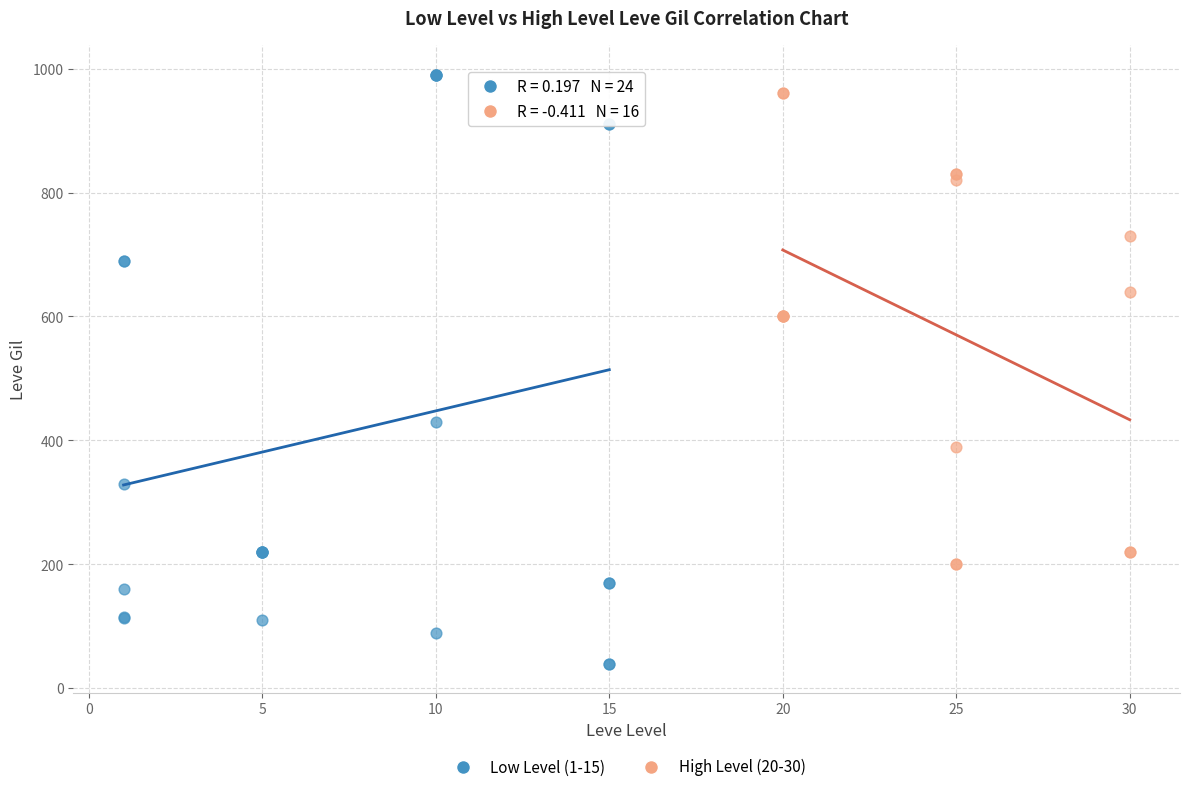

Which series has the largest Y range (max minus min)?

Low Level (1-15)